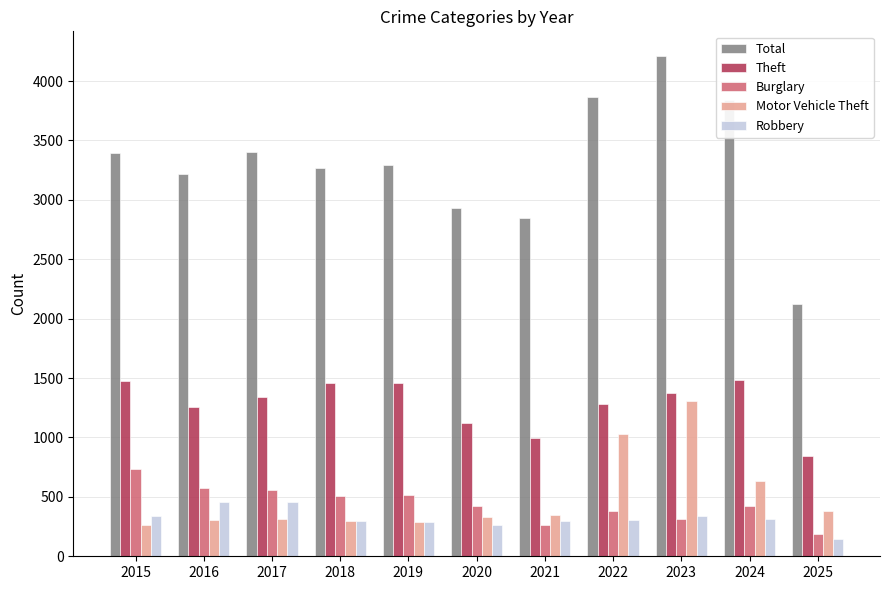

What is the approximate value of Total at 2018?

3272